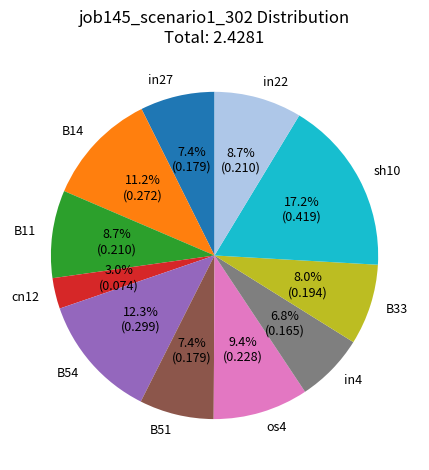

Is there any slice that represents more than half of the pie?

No